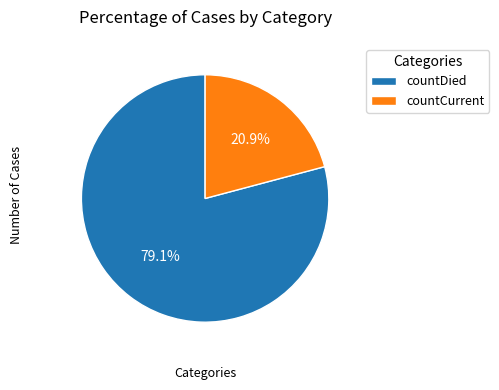

How many slices are in this pie chart?

2